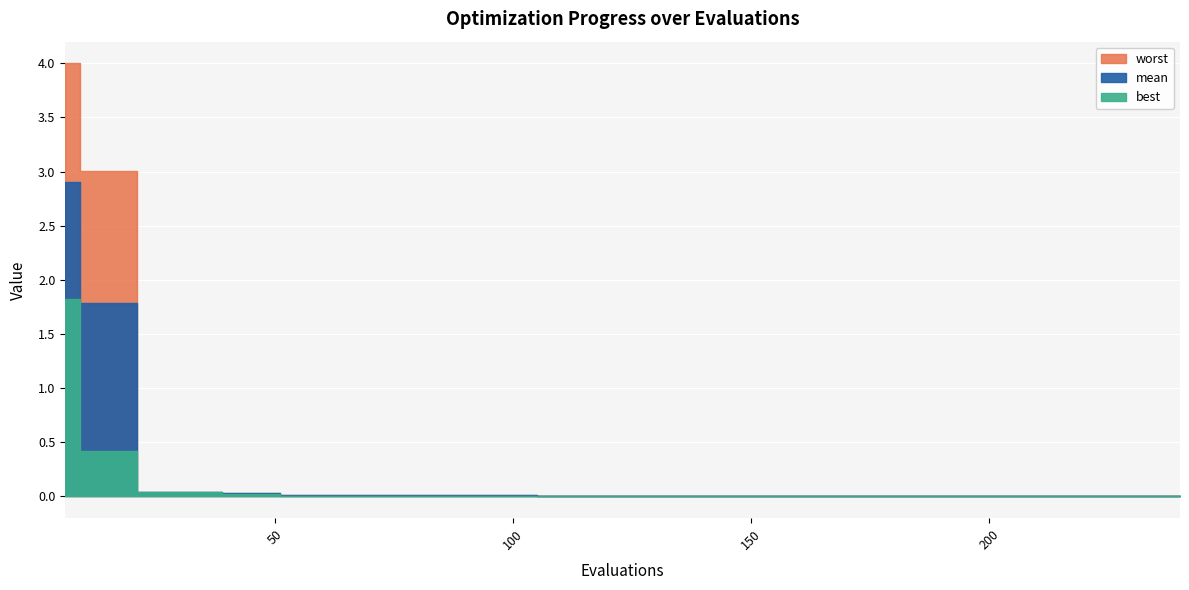

True or false: best has a value of 0.0 at 54.

False